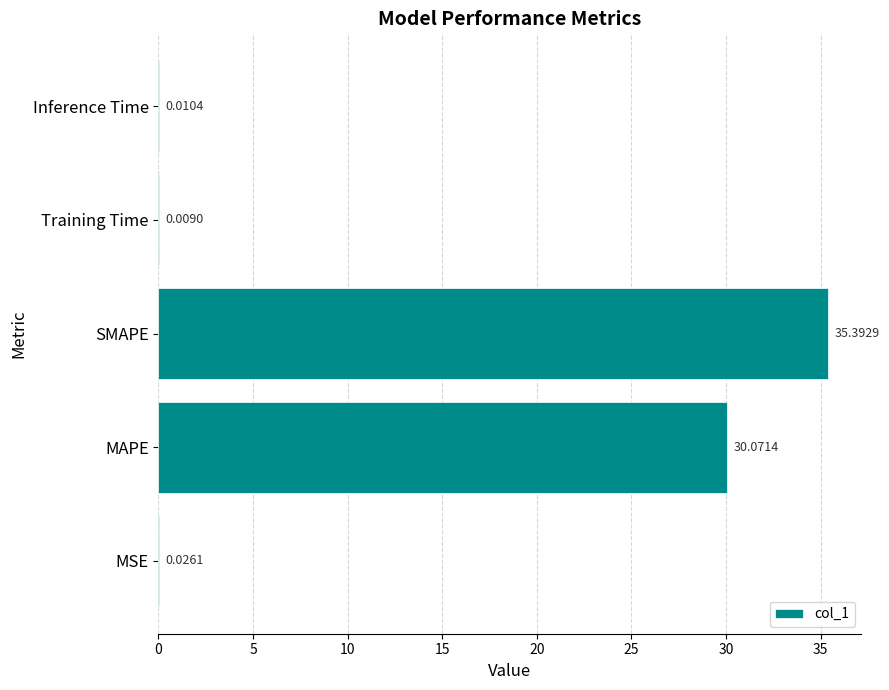

What is the sum of the values at MAPE and SMAPE?

65.5